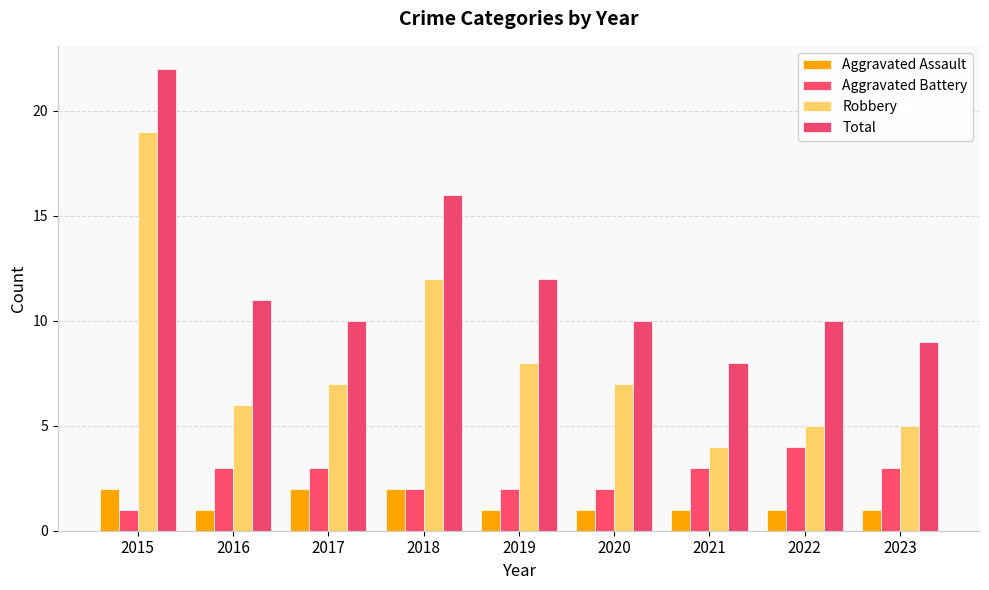

How many bars are there in each group?

4